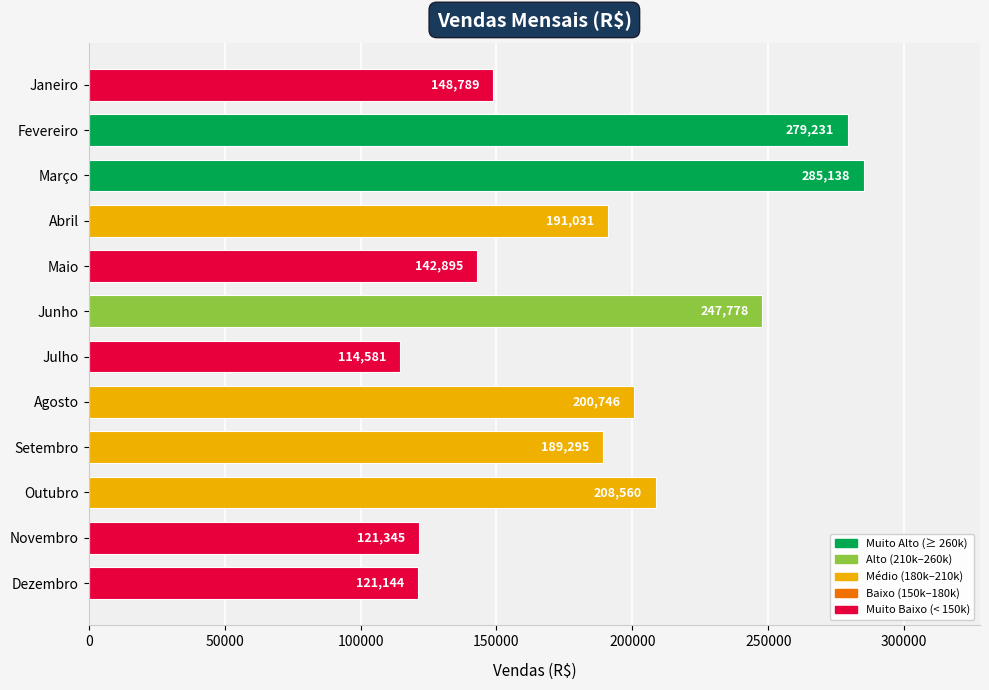

Approximately how many times larger is the value at Setembro compared to Agosto?

0.9